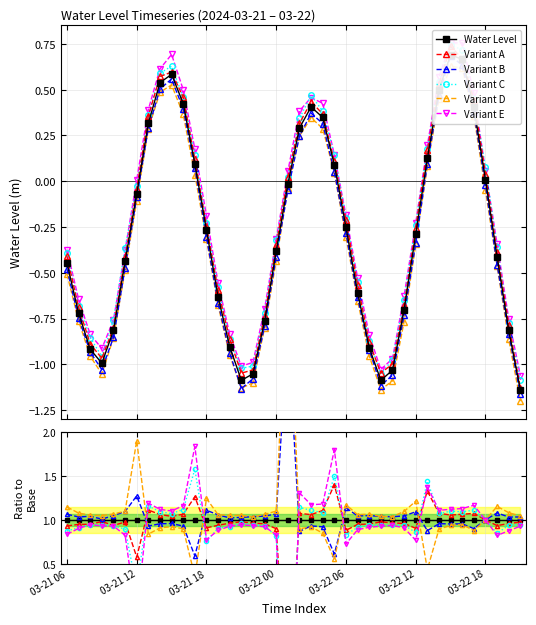

What is the spread (max minus min) of values at 13?

0.2